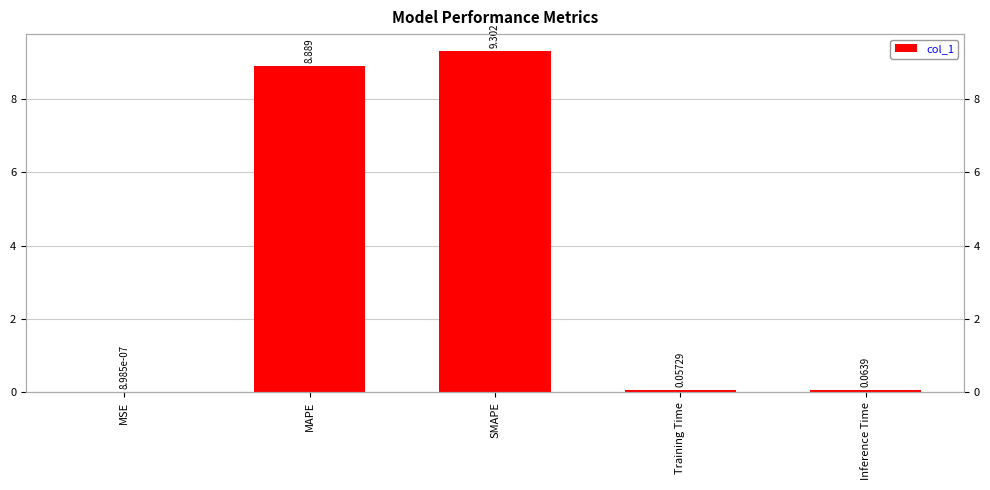

Rank the categories by value from lowest to highest.

MSE, Training Time, Inference Time, MAPE, SMAPE